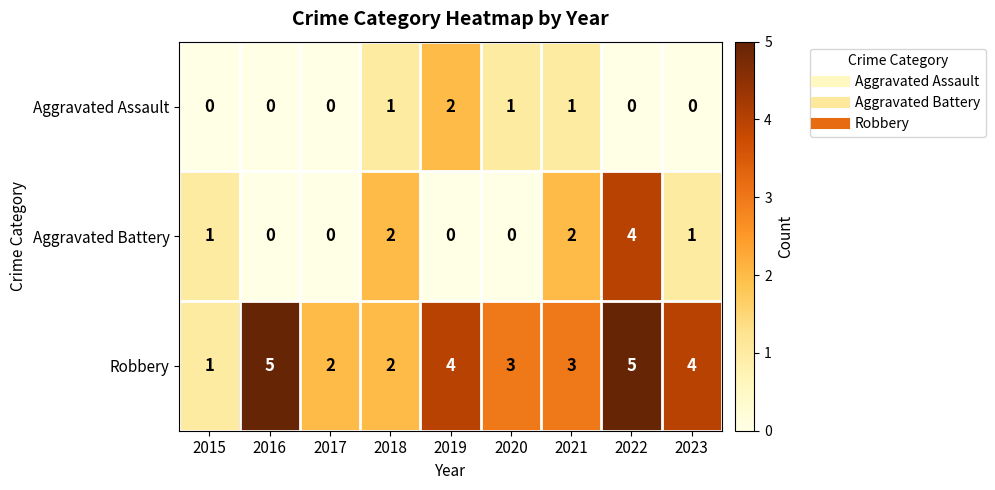

Where does the Robbery series first go above 3?

2016